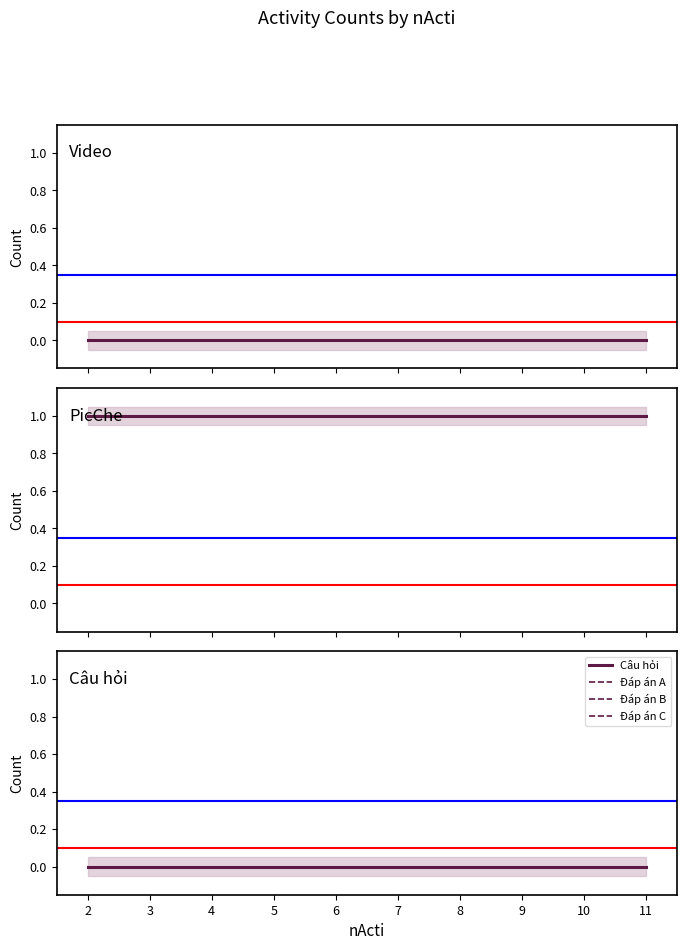

The value of Đáp án A at 7 is 0. True or false?

True